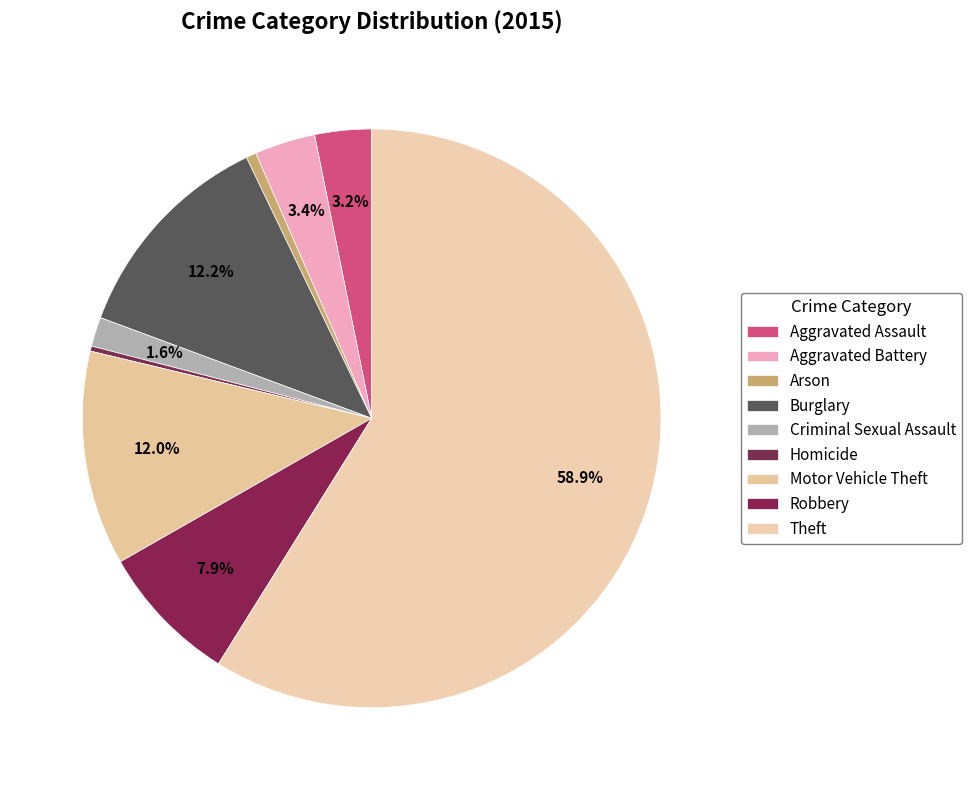

Count the number of slices in the pie.

9